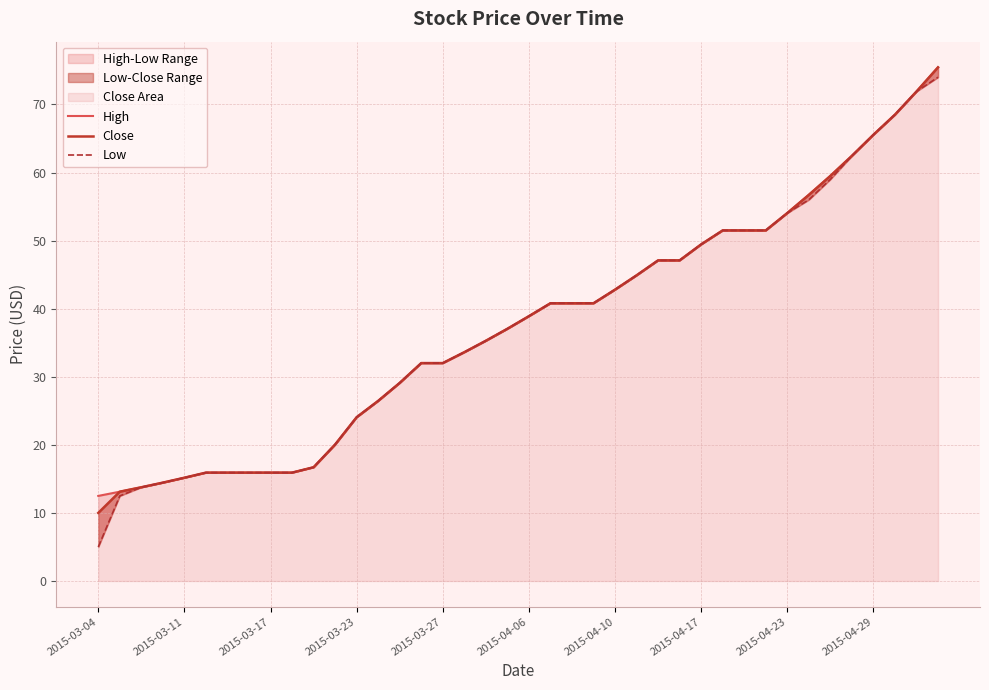

Does the chart display data point markers on the line(s)?

No